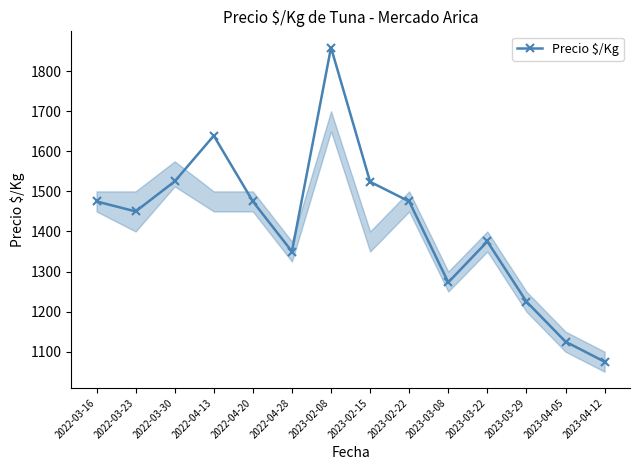

Does the chart have visible grid lines?

No